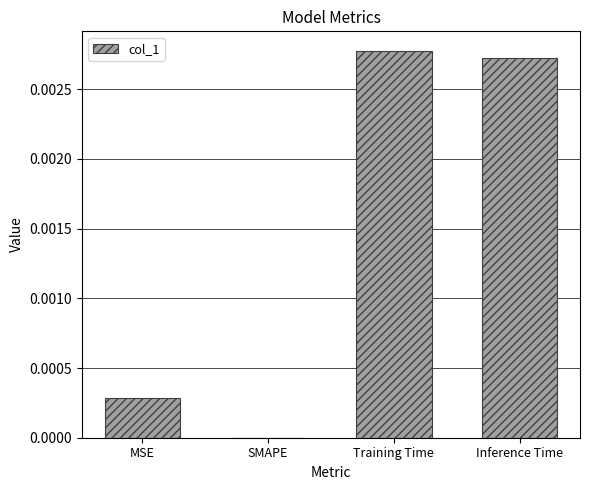

Which has a higher value, MSE or SMAPE?

MSE